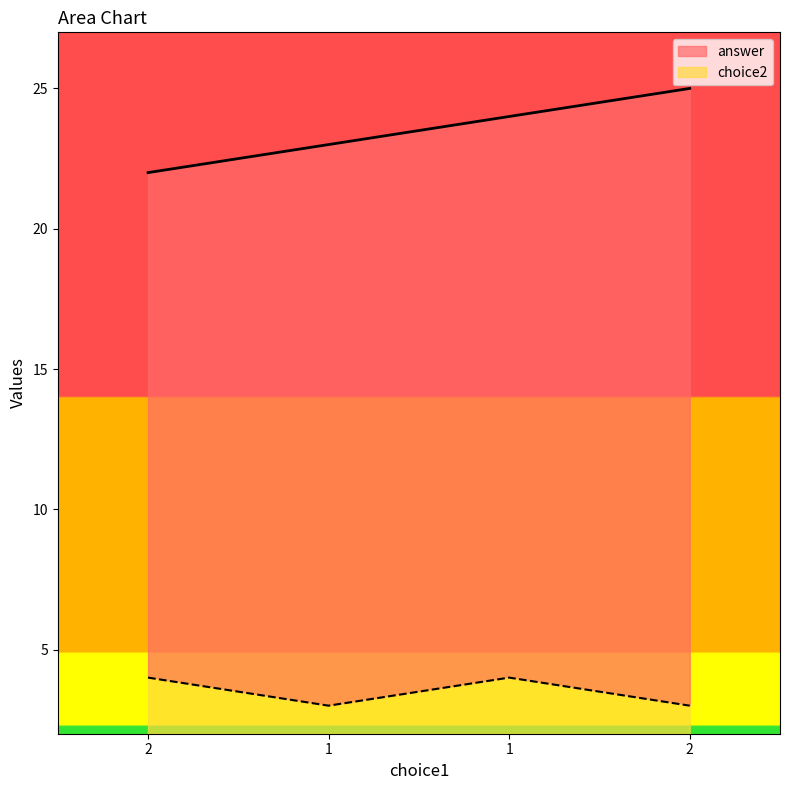

How many distinct data groups are displayed?

2